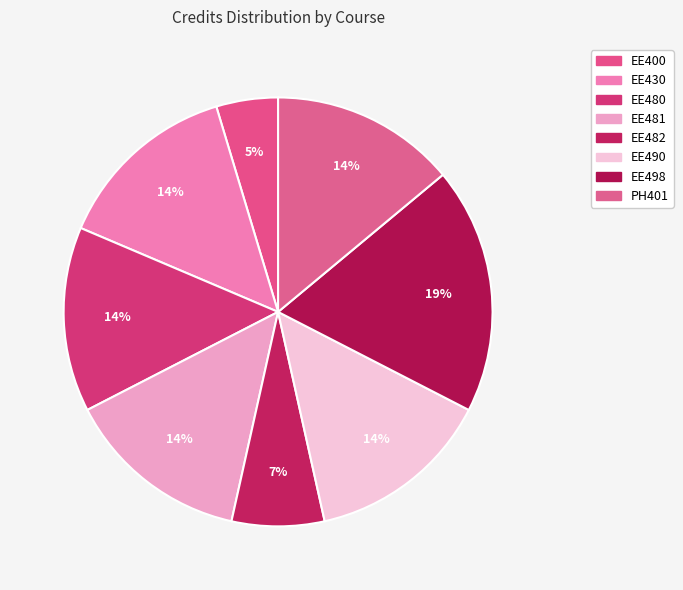

What is the ratio of the value at EE481 to the value at EE400?

3.0